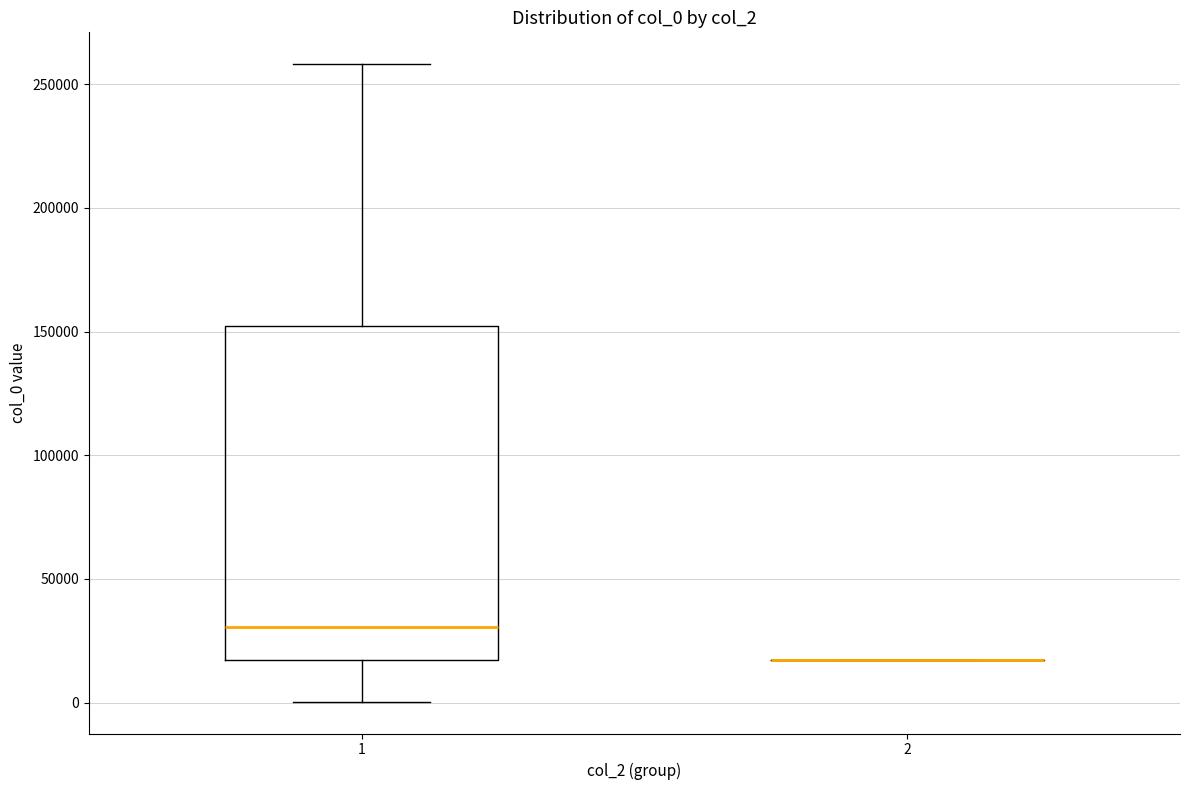

Reading left to right, read every box against the y-axis: the position of its median line, the range the box covers, and the ends of its whiskers. The values are not printed on the chart, so give them approximately, as read against the axis.

1: median 30000, box 15000 to 150000, whiskers 0 to 260000
2: box collapsed to a line at 15000, whiskers 15000 to 15000